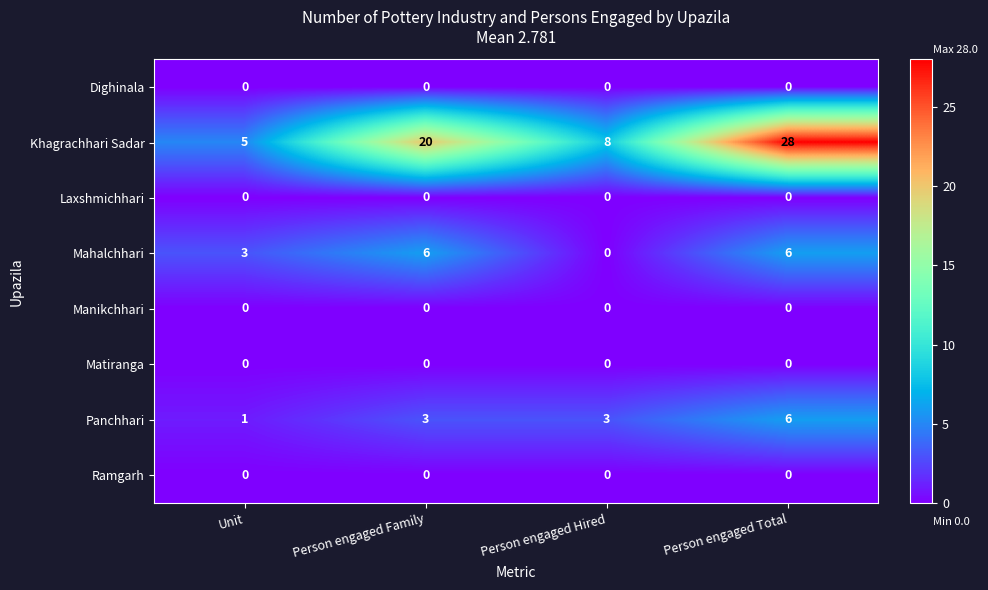

At which category is the sum across all series the highest?

Person engaged Total